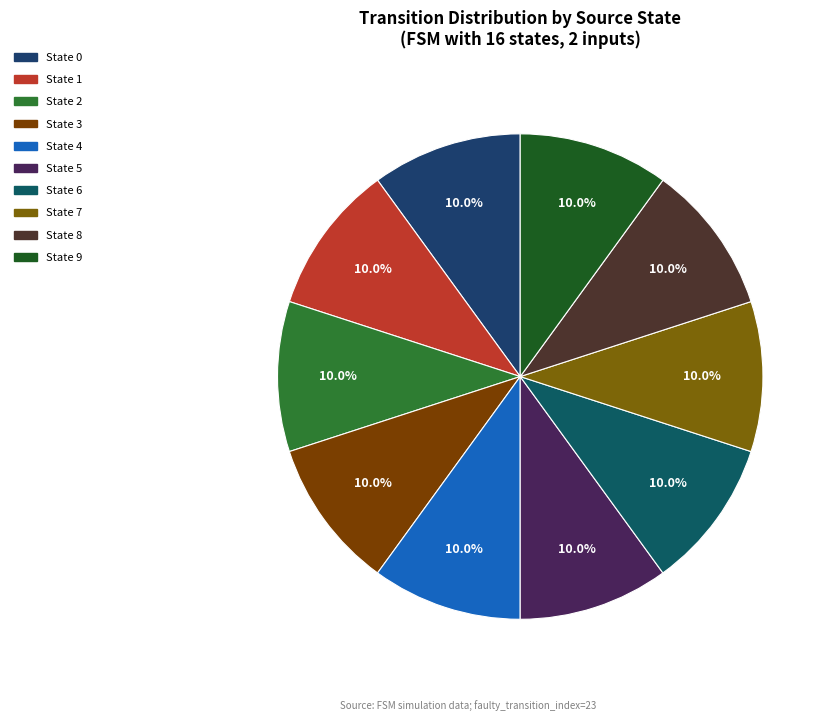

To the nearest percent, what is the difference between the State 7 and State 4 slice percentages?

0%